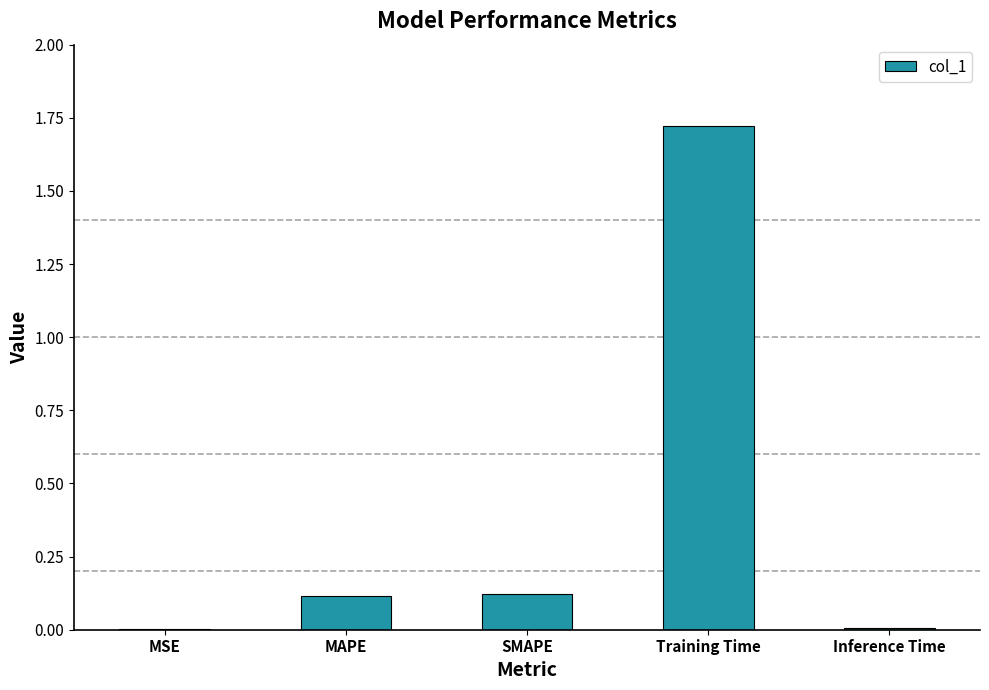

Which category has the highest value across all series?

Training Time